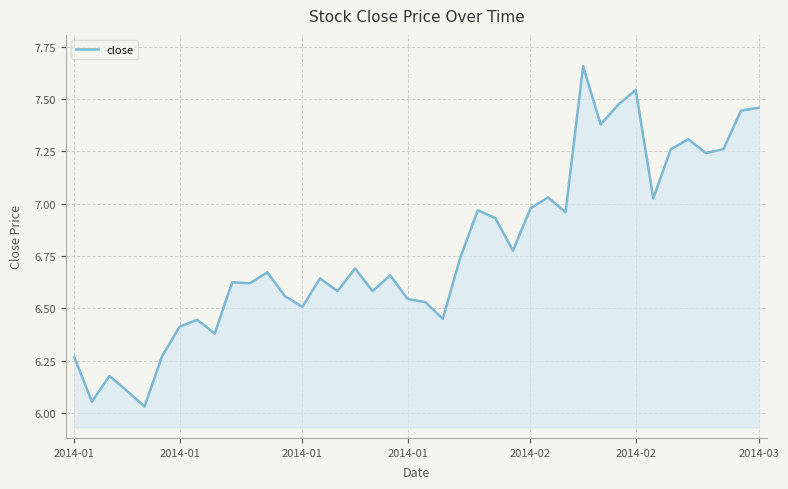

What is the difference between the maximum and minimum values?

1.6